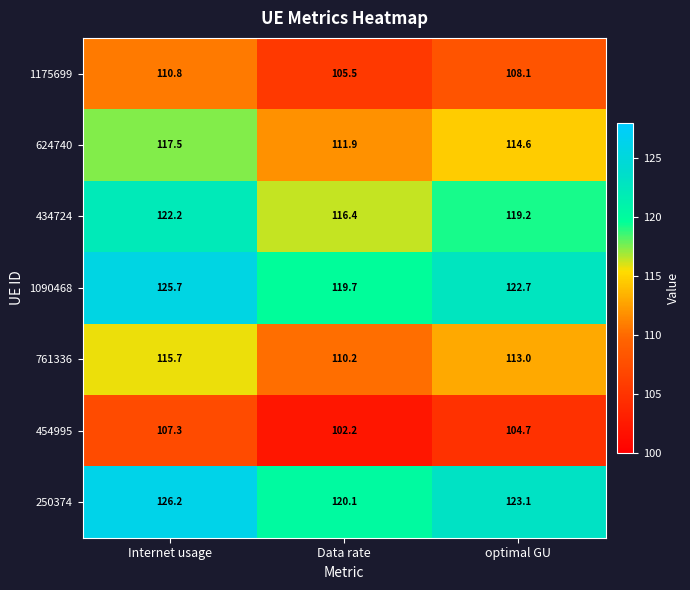

Where does the 624740 series first go above 114?

Internet usage